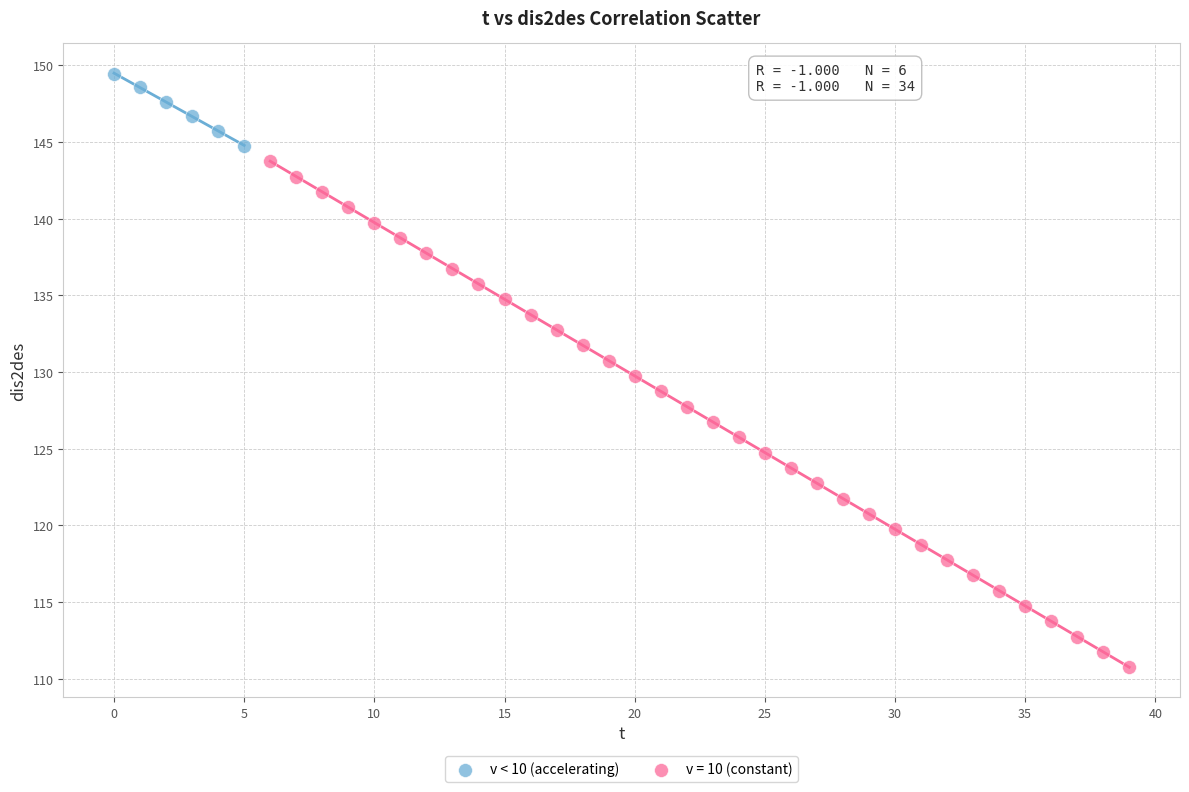

Which series reaches the maximum Y coordinate?

v < 10 (accelerating)